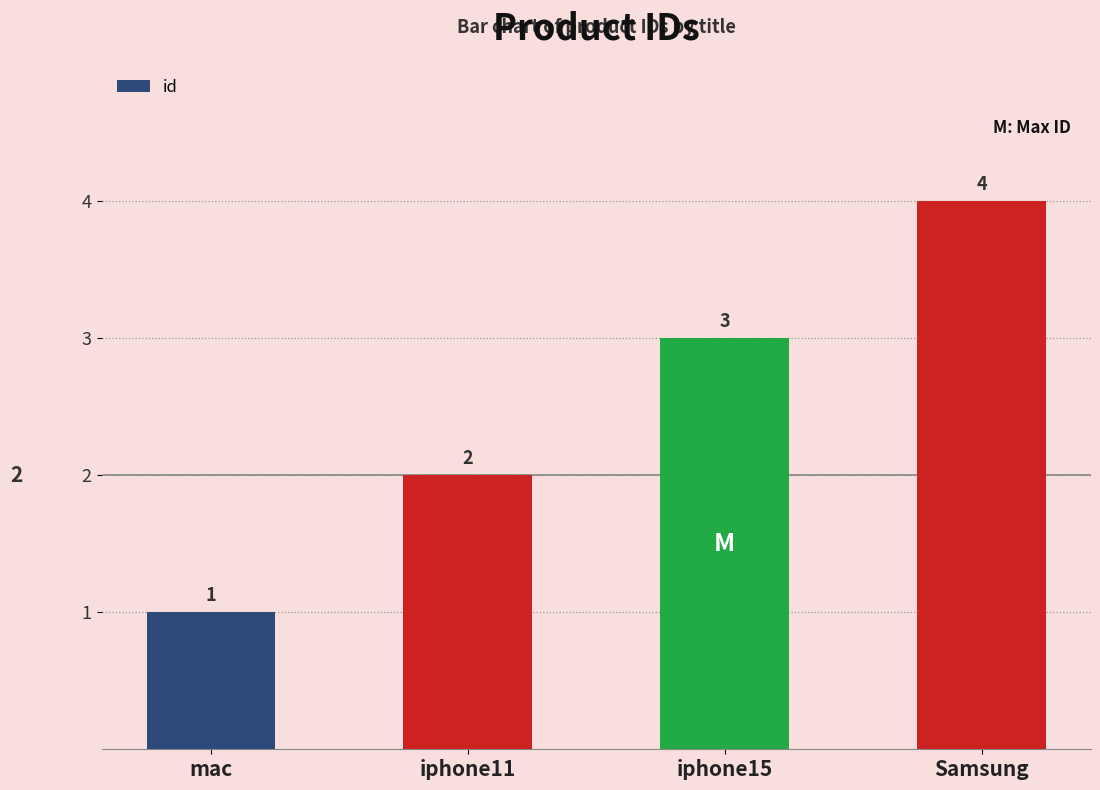

Which category has the highest value across all series?

Samsung